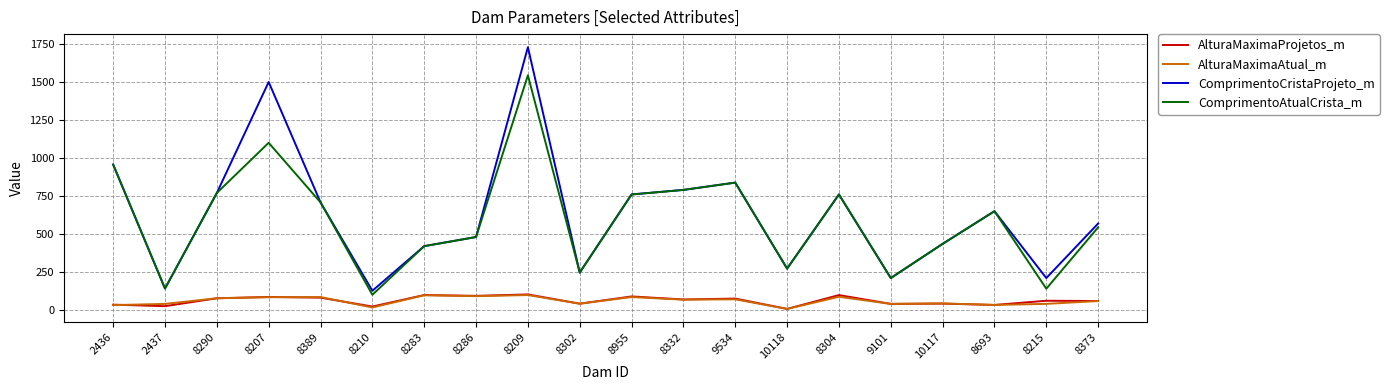

How many interior local peaks does the ComprimentoCristaProjeto_m series have?

5